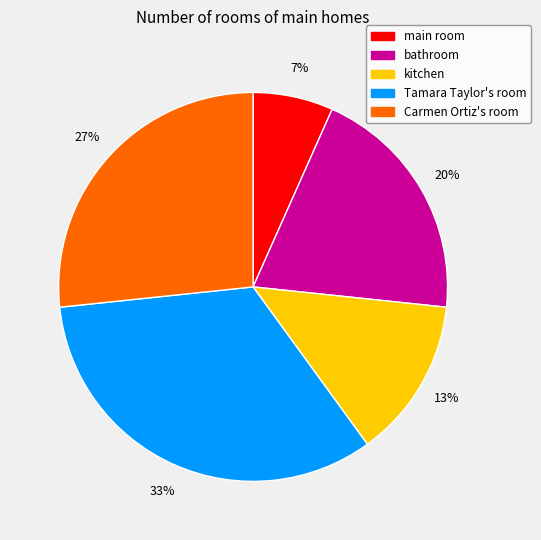

Which has a higher value, kitchen or bathroom?

bathroom